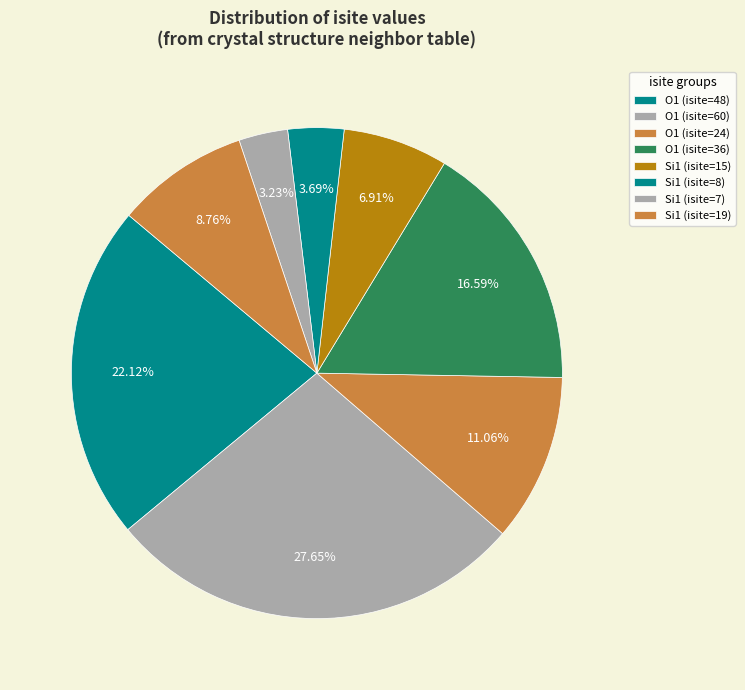

To the nearest percent, what percentage of the pie is Si1 (isite=19)?

9%